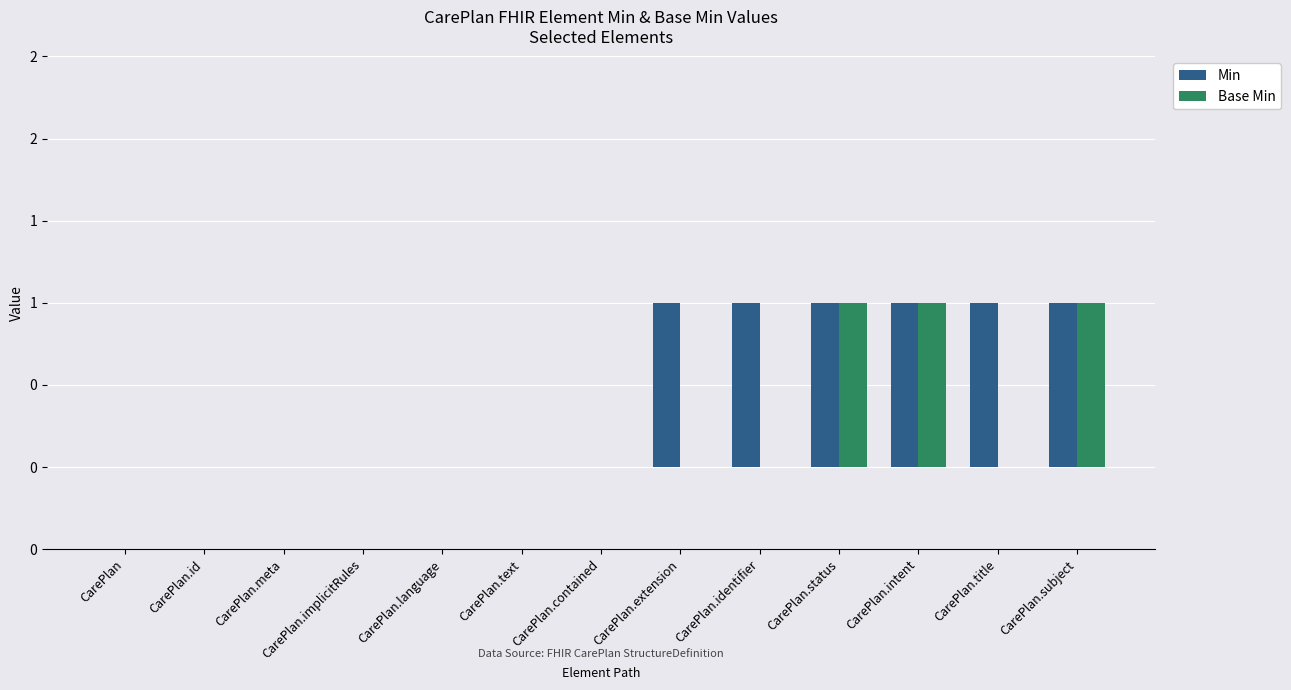

Which label corresponds to the smallest value in the chart?

CarePlan